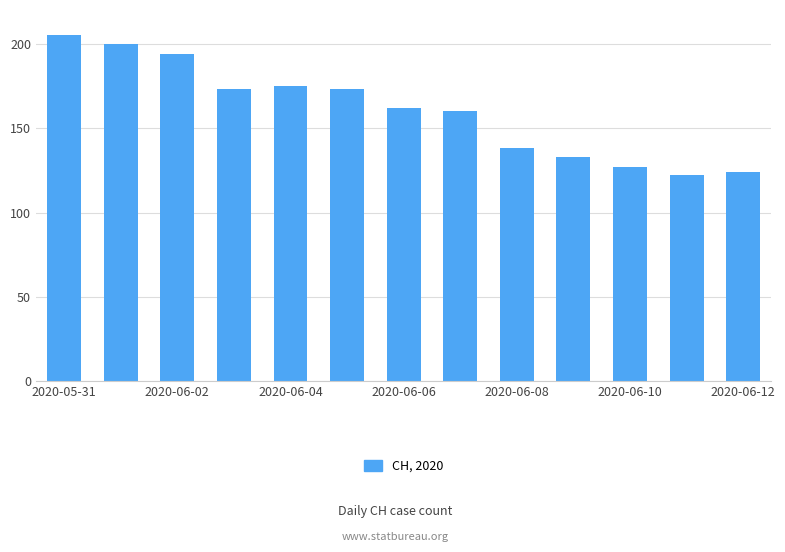

What is the sum of all values?

2086